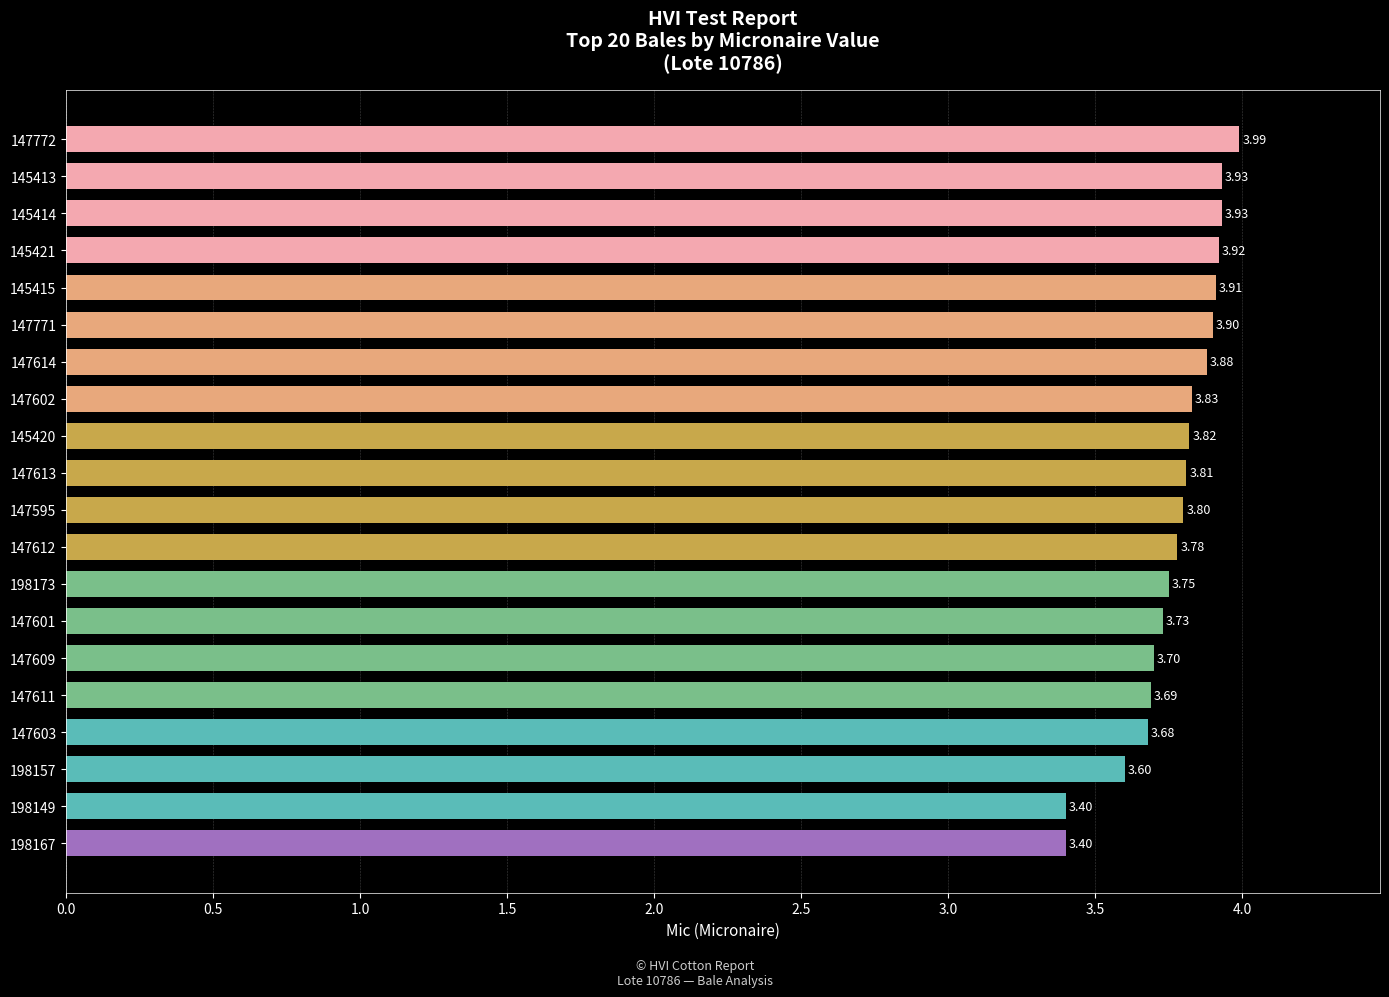

What is the difference between the maximum and minimum values?

0.6